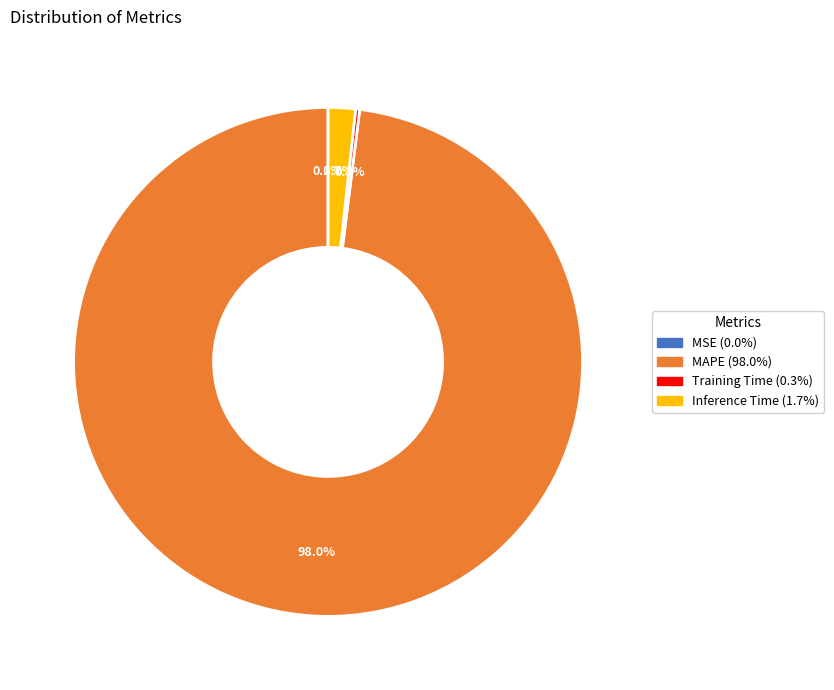

Is there any slice that represents more than half of the pie?

Yes